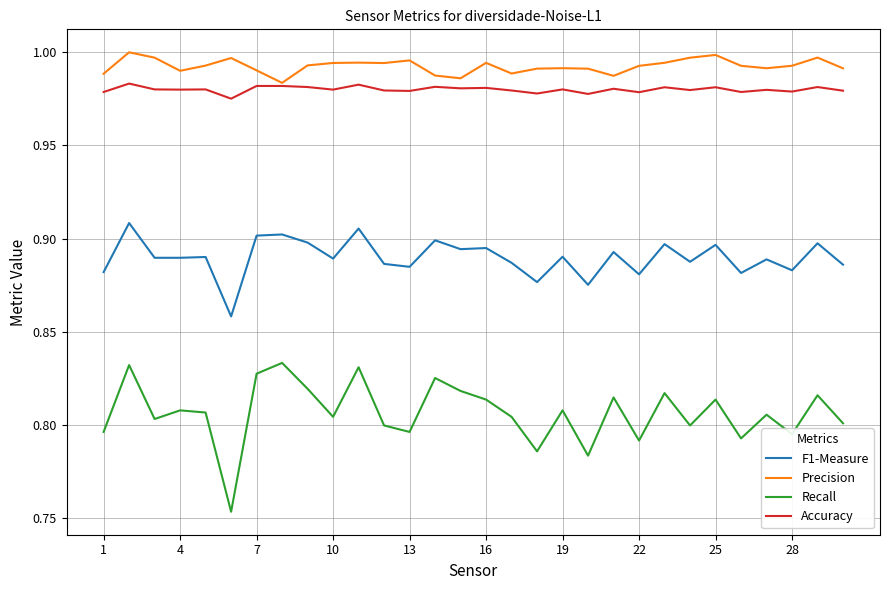

True or false: F1-Measure has more than 1 interior local peaks.

True